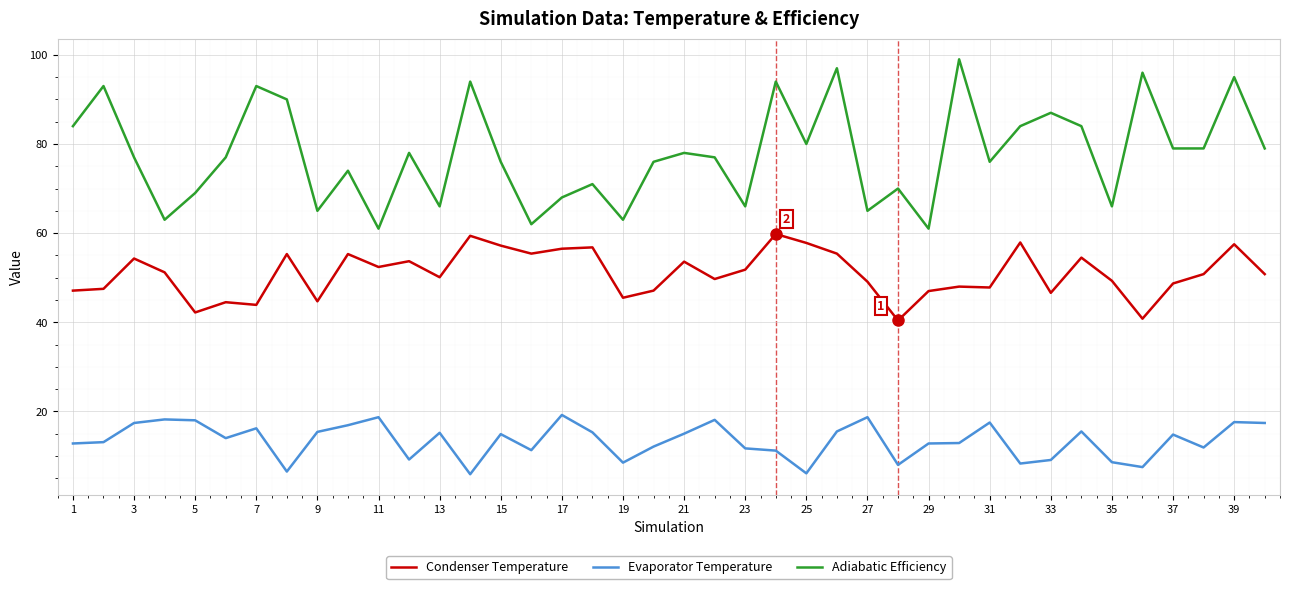

Which series has the widest spread of values?

Adiabatic Efficiency